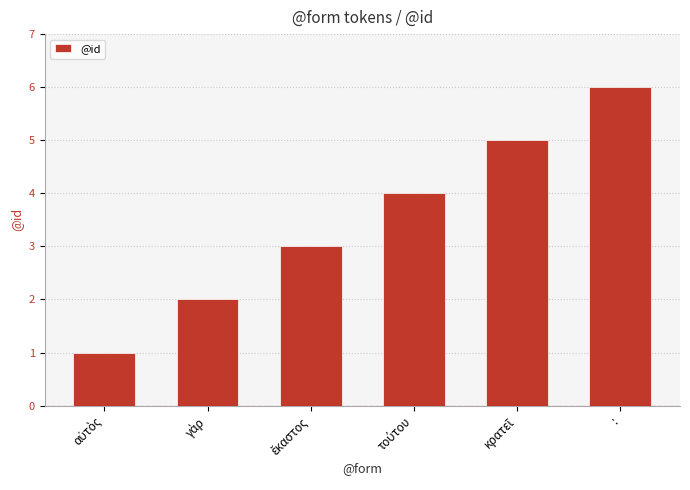

Is it true that the value at : is 4?

False